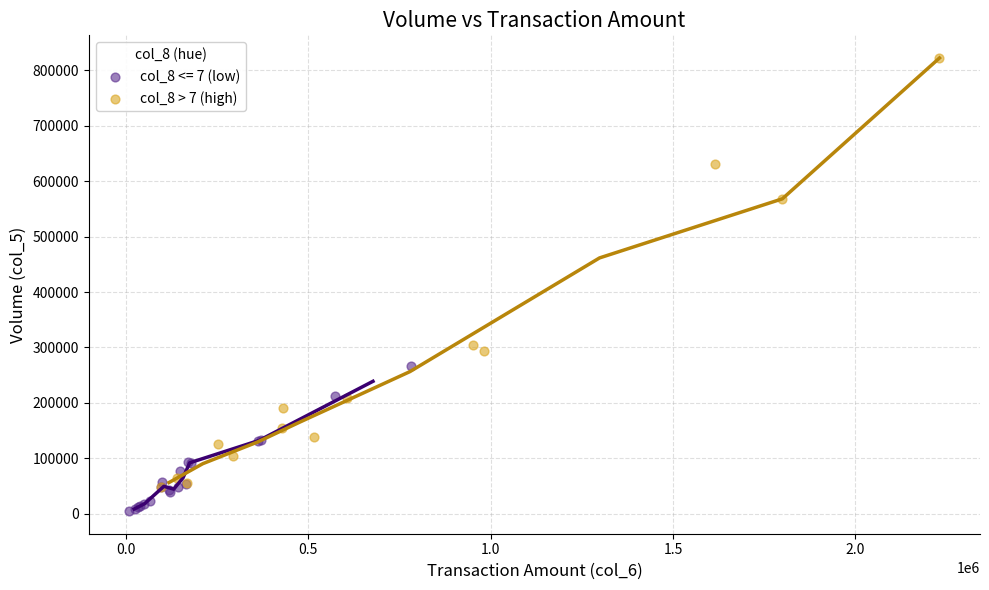

Which series reaches the minimum Y coordinate?

col_8 <= 7 (low)